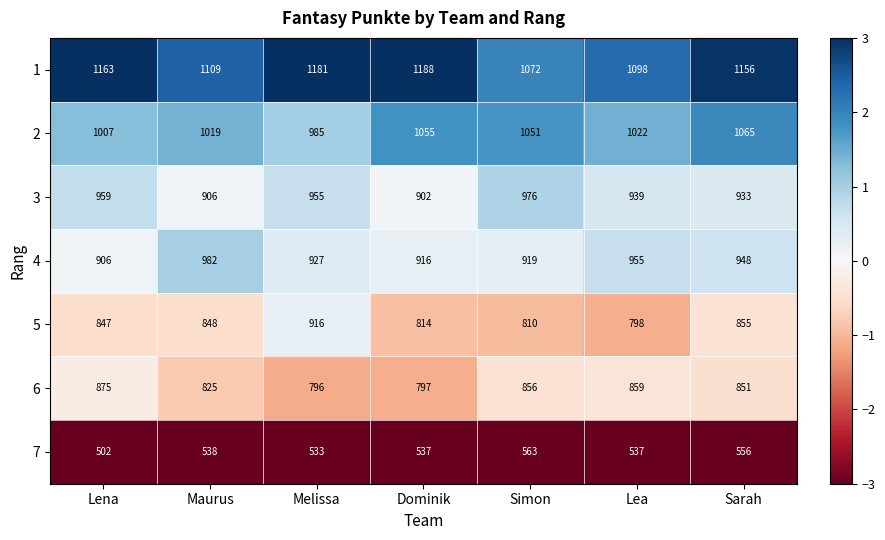

Which series has the largest range (max minus min)?

5